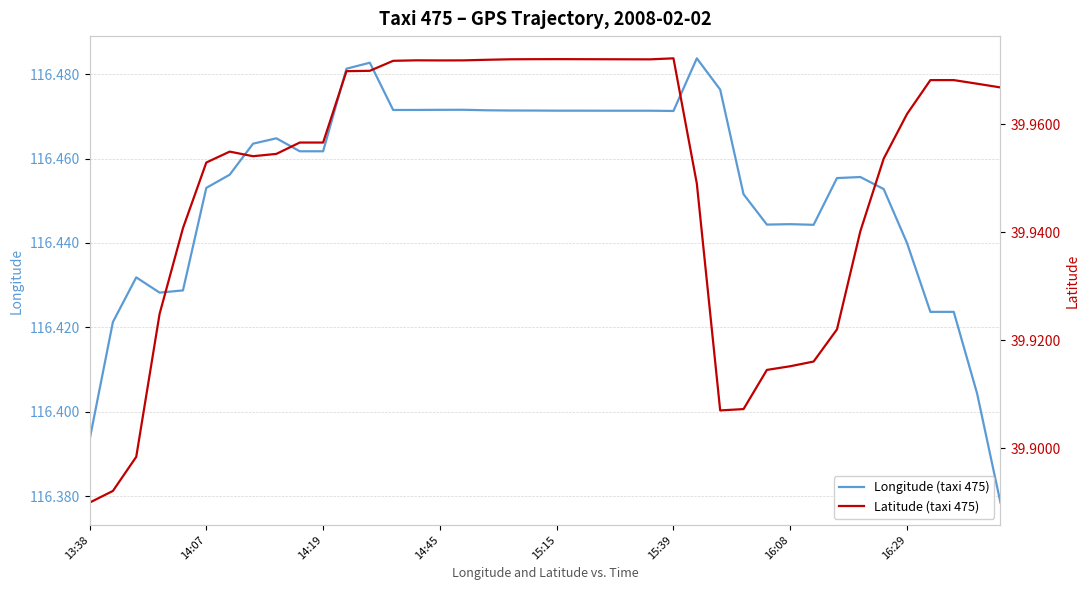

Is the value of Latitude (taxi 475) at 16:08 greater than the value of Longitude (taxi 475) at 22?

No